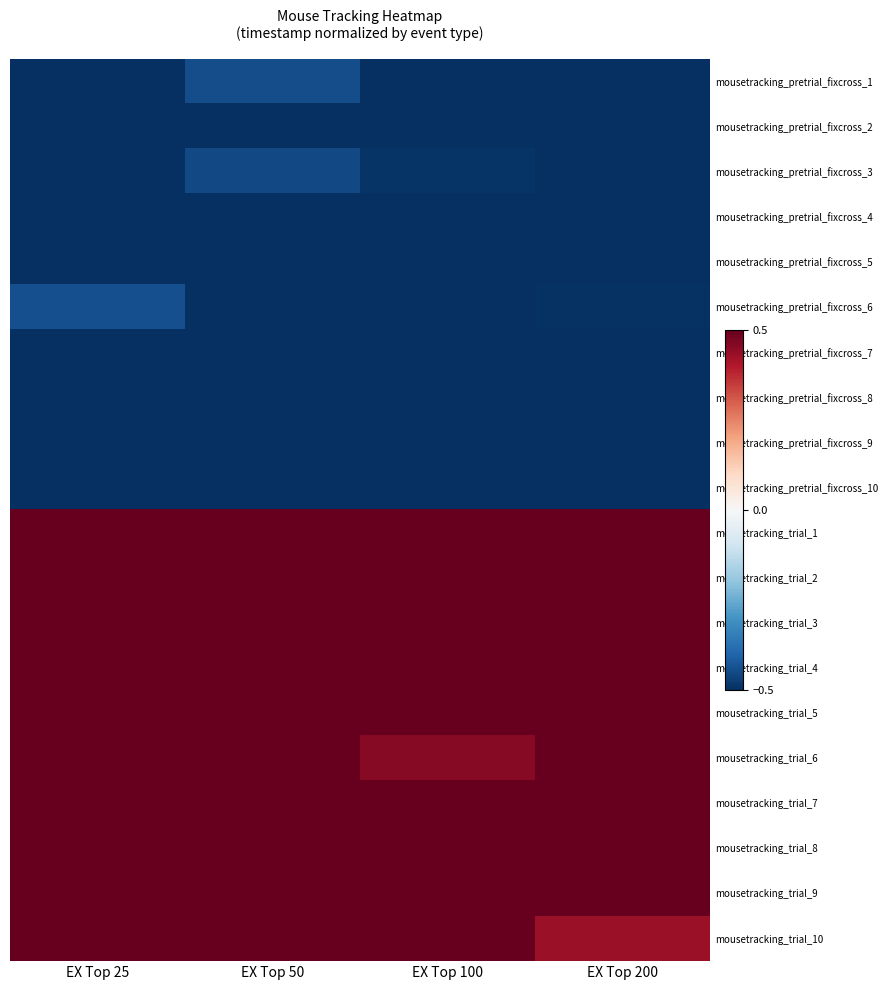

Reading left to right, transcribe all the data shown in this chart.

mousetracking_pretrial_fixcross_1: EX Top 25=-0.6	EX Top 50=-0.4	EX Top 100=-0.5	EX Top 200=-0.5
mousetracking_pretrial_fixcross_2: EX Top 25=-0.6	EX Top 50=-0.6	EX Top 100=-0.6	EX Top 200=-0.6
mousetracking_pretrial_fixcross_3: EX Top 25=-0.6	EX Top 50=-0.4	EX Top 100=-0.5	EX Top 200=-0.6
mousetracking_pretrial_fixcross_4: EX Top 25=-0.6	EX Top 50=-0.6	EX Top 100=-0.6	EX Top 200=-0.6
mousetracking_pretrial_fixcross_5: EX Top 25=-0.6	EX Top 50=-0.6	EX Top 100=-0.6	EX Top 200=-0.6
mousetracking_pretrial_fixcross_6: EX Top 25=-0.4	EX Top 50=-0.6	EX Top 100=-0.5	EX Top 200=-0.5
mousetracking_pretrial_fixcross_7: EX Top 25=-0.6	EX Top 50=-0.6	EX Top 100=-0.6	EX Top 200=-0.6
mousetracking_pretrial_fixcross_8: EX Top 25=-0.6	EX Top 50=-0.6	EX Top 100=-0.6	EX Top 200=-0.6
mousetracking_pretrial_fixcross_9: EX Top 25=-0.6	EX Top 50=-0.6	EX Top 100=-0.6	EX Top 200=-0.5
mousetracking_pretrial_fixcross_10: EX Top 25=-0.5	EX Top 50=-0.6	EX Top 100=-0.6	EX Top 200=-0.6
mousetracking_trial_1: EX Top 25=0.6	EX Top 50=0.6	EX Top 100=0.6	EX Top 200=0.6
mousetracking_trial_2: EX Top 25=0.6	EX Top 50=0.6	EX Top 100=0.6	EX Top 200=0.6
mousetracking_trial_3: EX Top 25=0.6	EX Top 50=0.6	EX Top 100=0.6	EX Top 200=0.6
mousetracking_trial_4: EX Top 25=0.6	EX Top 50=0.6	EX Top 100=0.6	EX Top 200=0.6
mousetracking_trial_5: EX Top 25=0.6	EX Top 50=0.6	EX Top 100=0.6	EX Top 200=0.6
mousetracking_trial_6: EX Top 25=0.6	EX Top 50=0.6	EX Top 100=0.5	EX Top 200=0.5
mousetracking_trial_7: EX Top 25=0.6	EX Top 50=0.6	EX Top 100=0.6	EX Top 200=0.6
mousetracking_trial_8: EX Top 25=0.6	EX Top 50=0.6	EX Top 100=0.6	EX Top 200=0.6
mousetracking_trial_9: EX Top 25=0.6	EX Top 50=0.6	EX Top 100=0.6	EX Top 200=0.6
mousetracking_trial_10: EX Top 25=0.6	EX Top 50=0.6	EX Top 100=0.6	EX Top 200=0.4